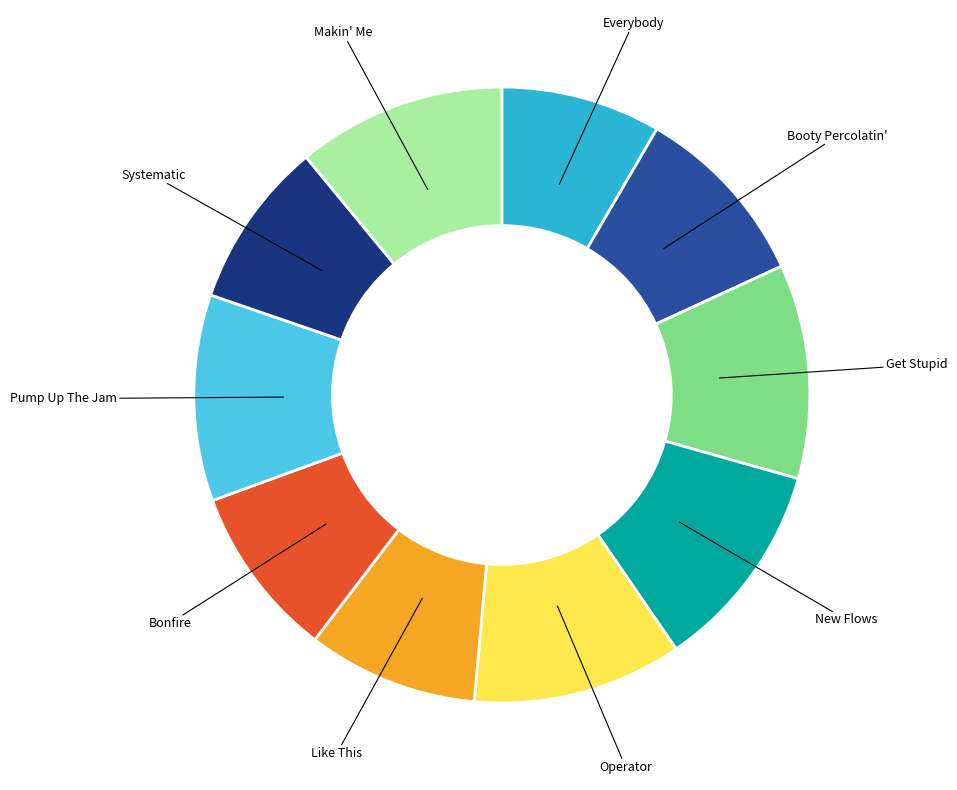

Is there a majority slice in this chart?

No